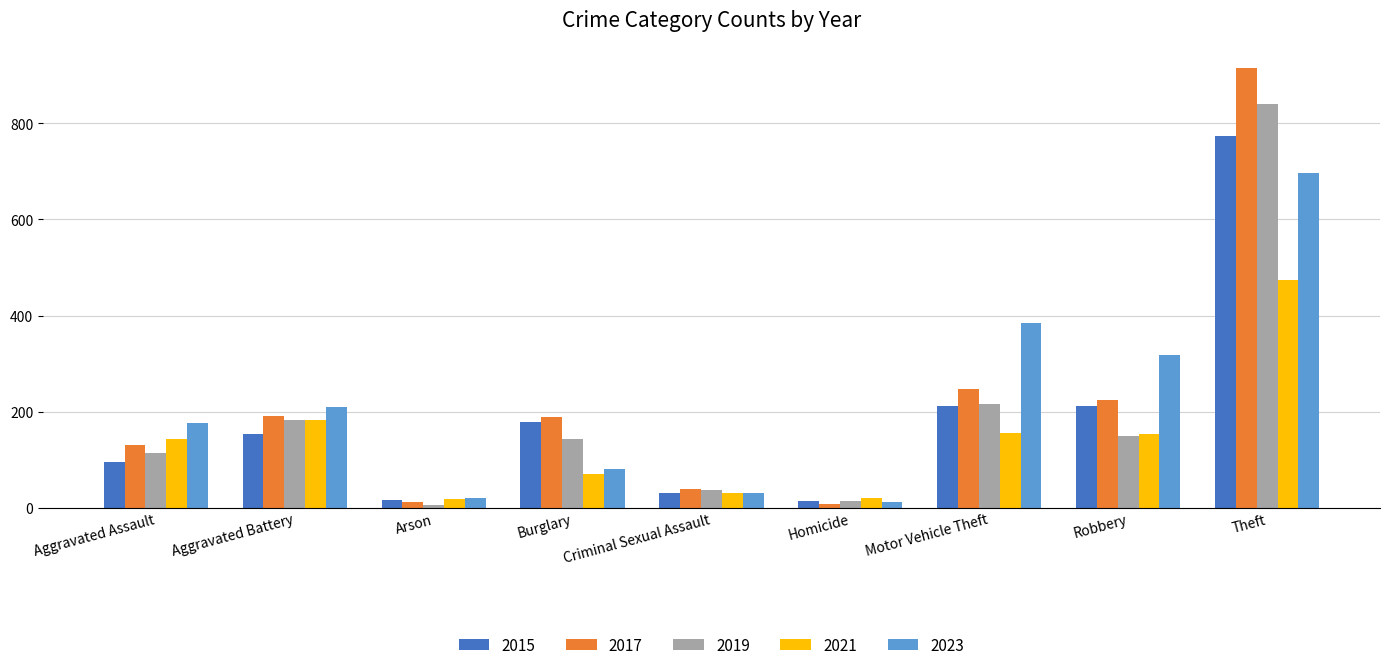

Is the value of 2019 at Aggravated Battery greater than the value of 2017 at Aggravated Assault?

Yes